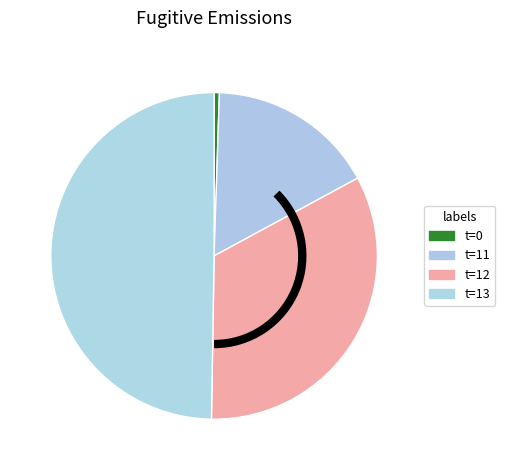

How many segments does this pie chart have?

4